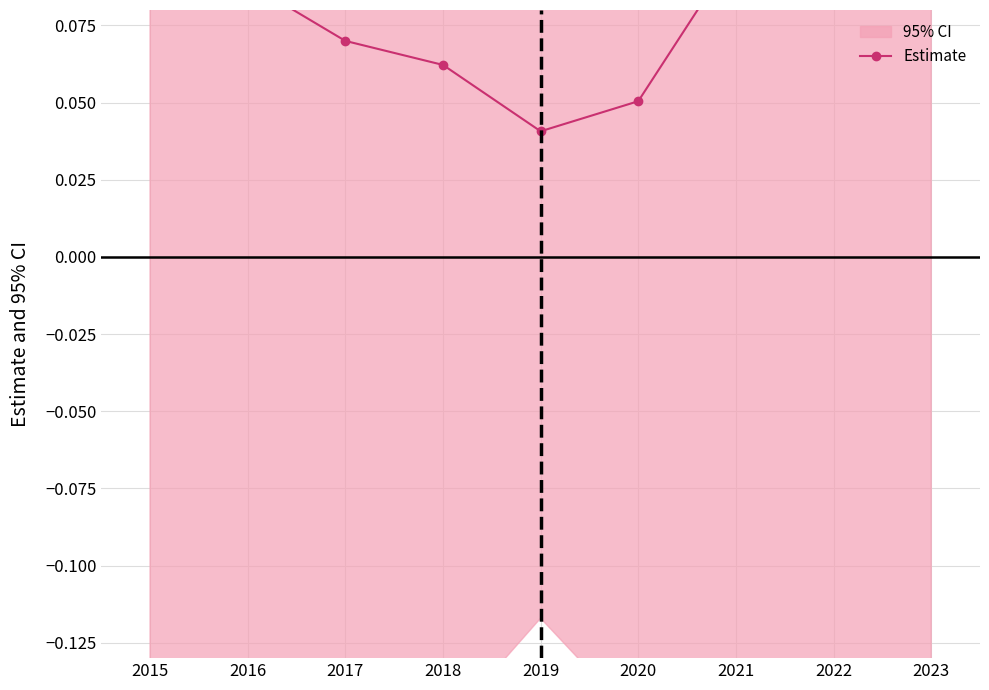

Rank the categories by value from lowest to highest.

2019, 2020, 2018, 2017, 2015, 2016, 2022, 2021, 2023